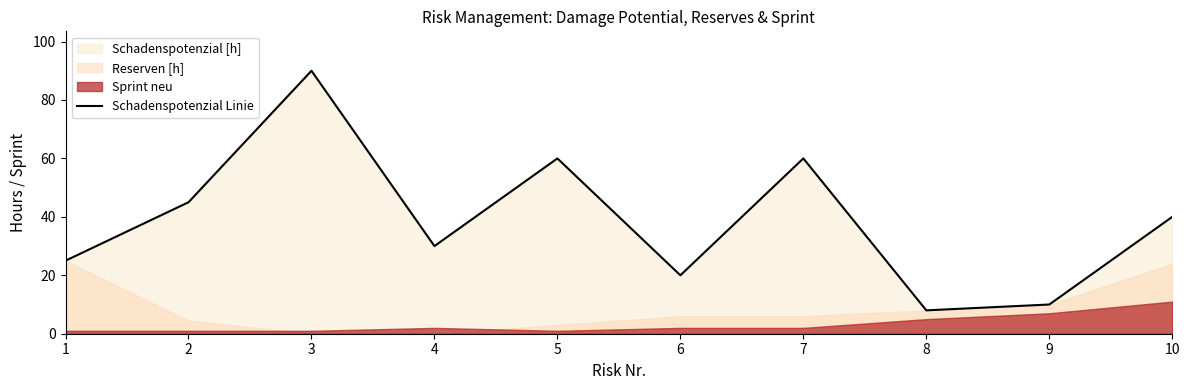

How many points are higher than both their immediate neighbors (excluding endpoints)?

3